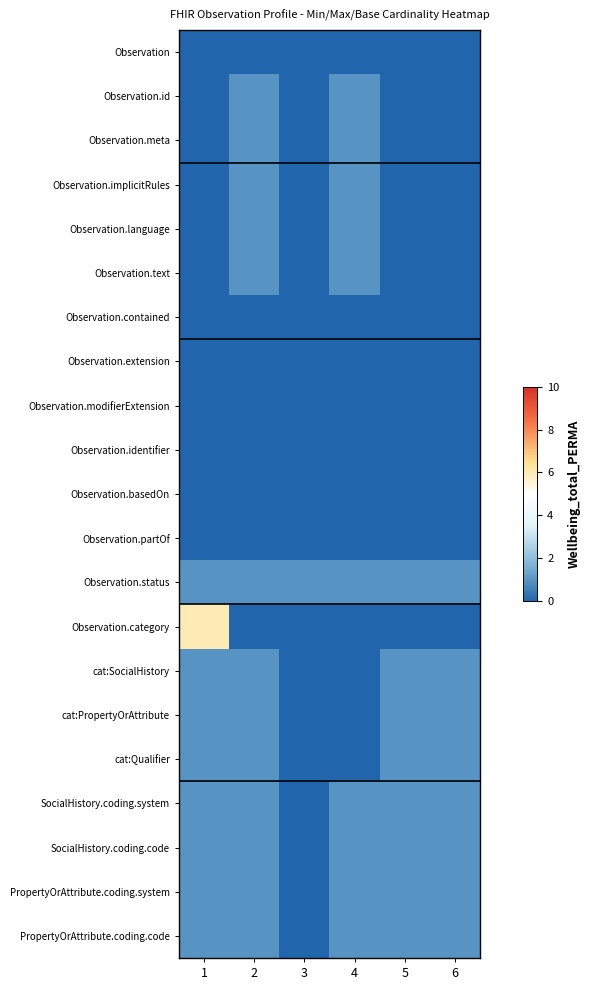

How many distinct data groups are displayed?

21